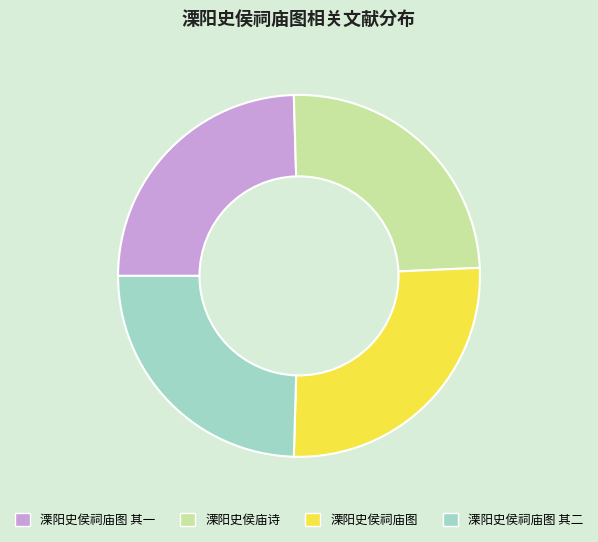

Which has a higher value, 溧阳史侯祠庙图 or 溧阳史侯祠庙图 其一?

溧阳史侯祠庙图